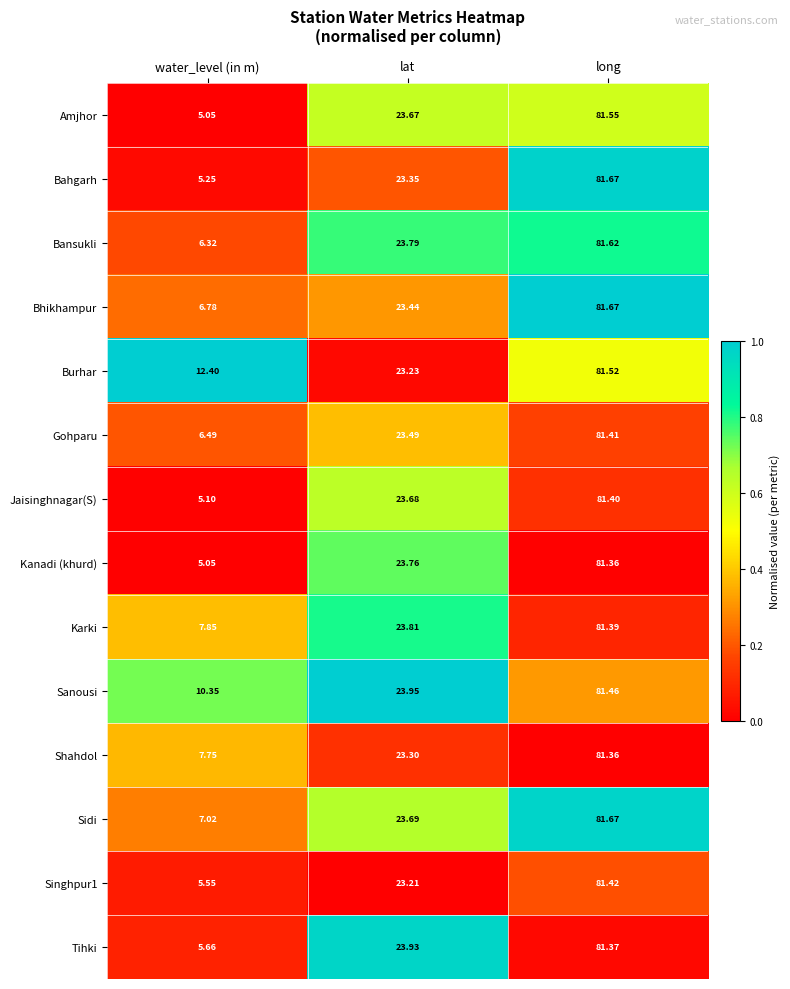

Between water_level (in m) and lat, which series saw the biggest shift?

Kanadi (khurd)